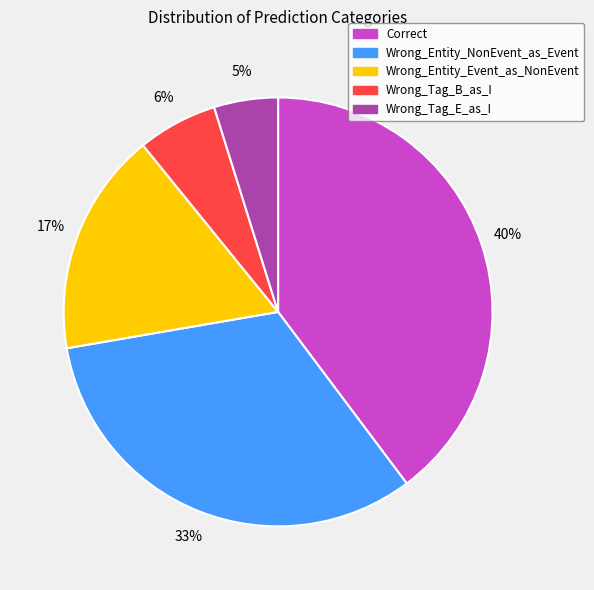

Combined, do Wrong_Entity_NonEvent_as_Event and Wrong_Tag_E_as_I account for over 50%?

No